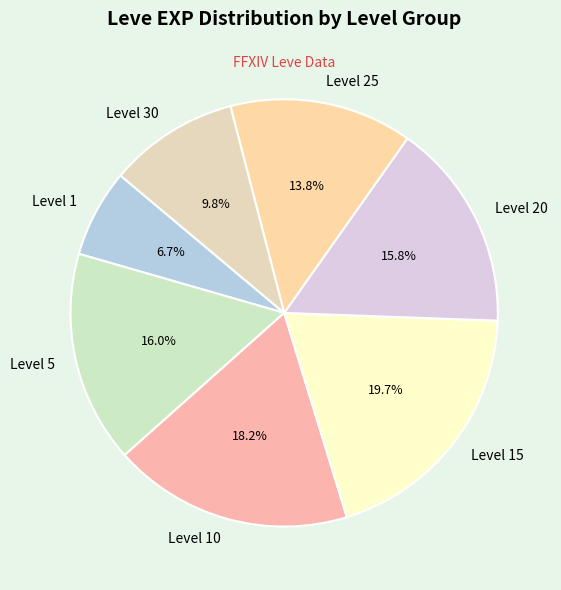

Is Level 25 the majority of the pie?

No